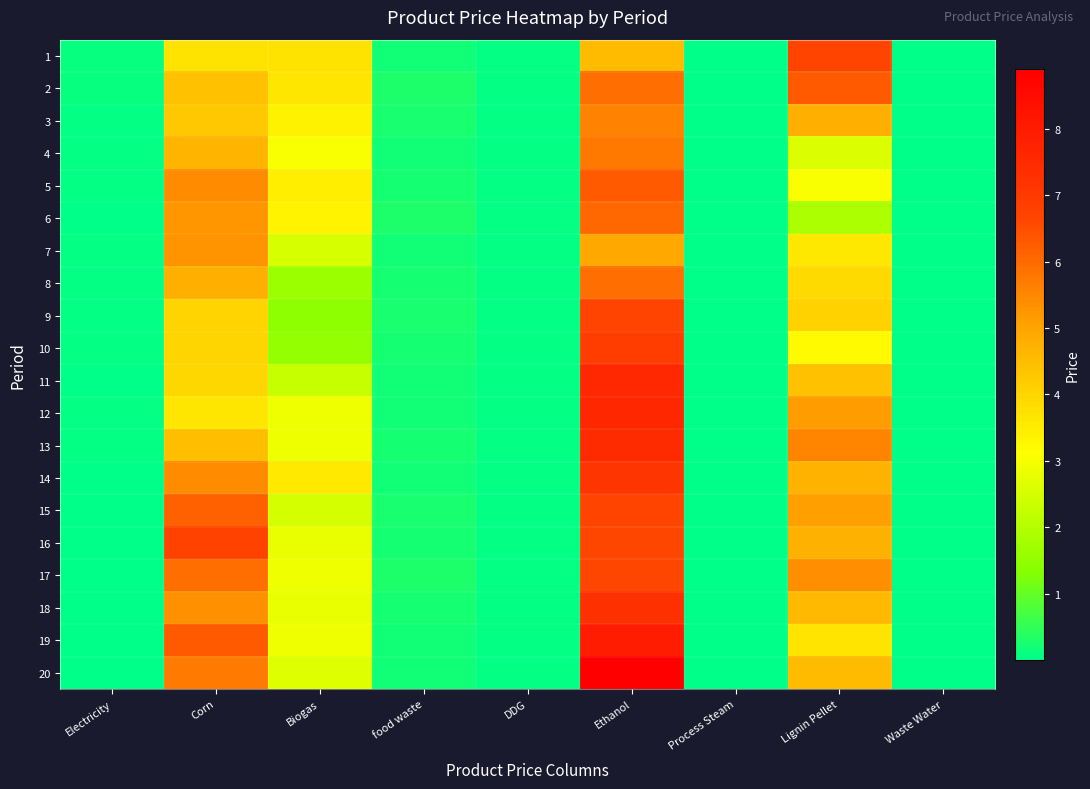

Rank the series at Ethanol from highest to lowest value.

20, 19, 12, 11, 13, 18, 14, 10, 9, 15, 16, 17, 5, 6, 2, 8, 4, 3, 7, 1